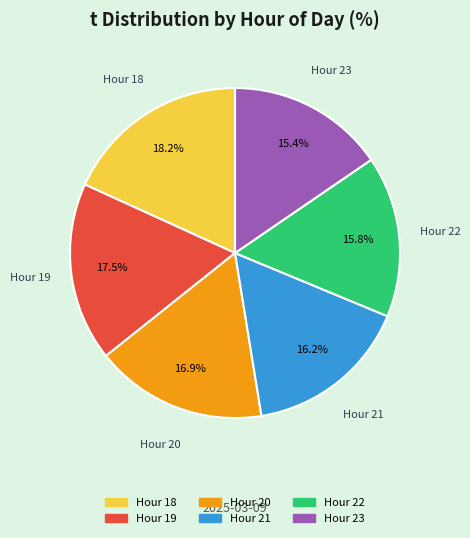

Count the number of slices in the pie.

6